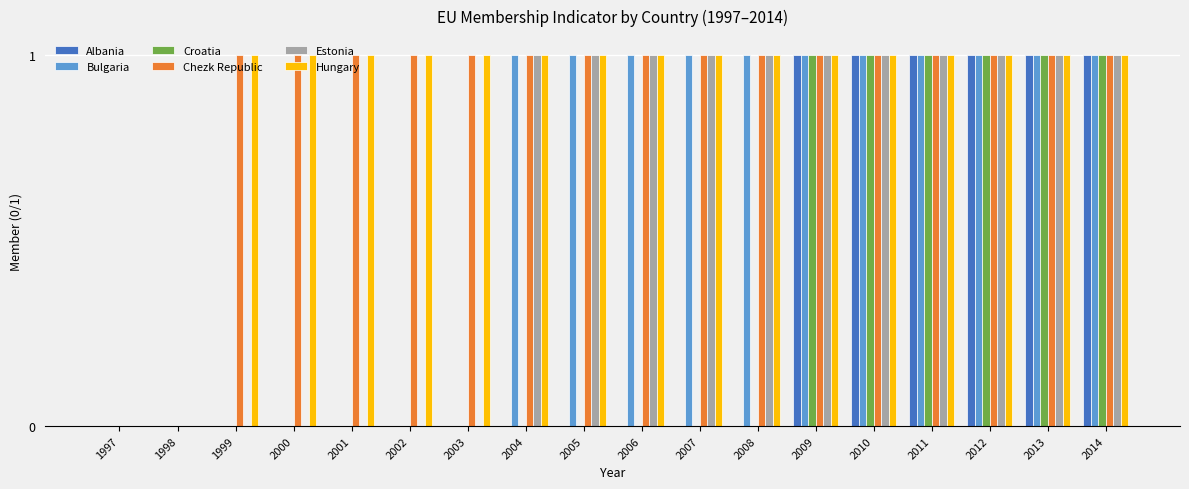

What is the total value across all series at 2006?

4